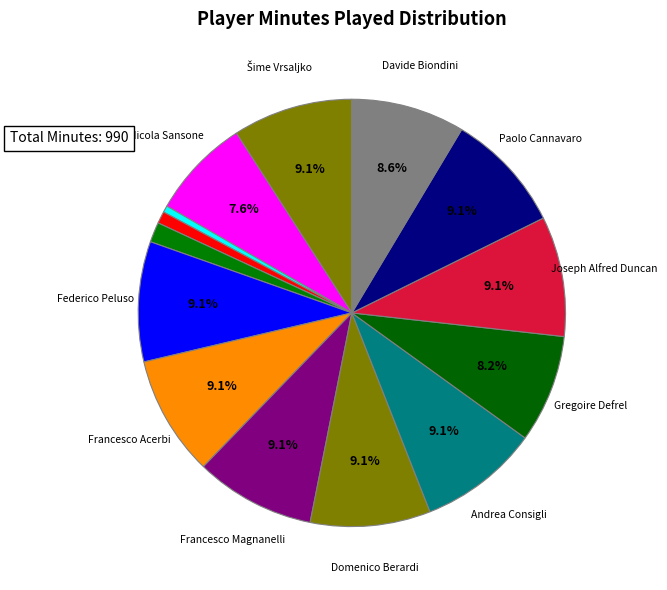

To the nearest percent, what is the average slice percentage?

7%